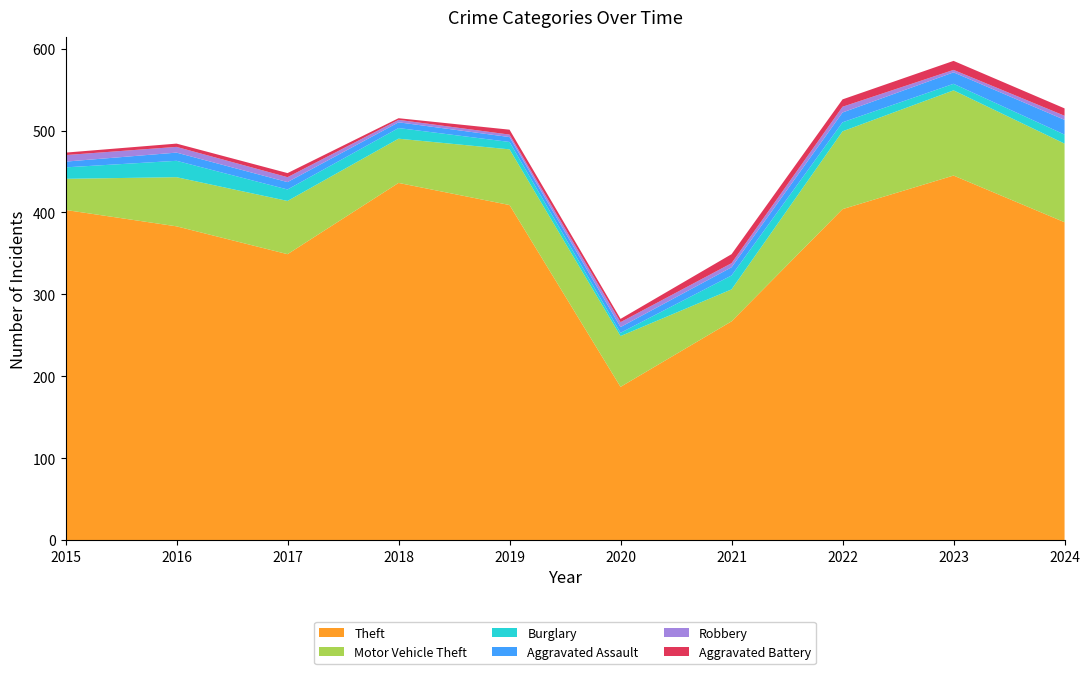

Reading left to right, list all the values displayed in this chart.

Theft: 2015=403	2016=383	2017=349	2018=436	2019=409	2020=187	2021=267	2022=404	2023=445	2024=388
Motor Vehicle Theft: 2015=38	2016=60	2017=65	2018=54	2019=68	2020=62	2021=39	2022=95	2023=104	2024=96
Burglary: 2015=14	2016=20	2017=14	2018=13	2019=9	2020=4	2021=17	2022=11	2023=8	2024=11
Aggravated Assault: 2015=7	2016=10	2017=9	2018=7	2019=6	2020=7	2021=10	2022=12	2023=14	2024=18
Robbery: 2015=8	2016=7	2017=6	2018=3	2019=3	2020=6	2021=5	2022=7	2023=3	2024=5
Aggravated Battery: 2015=3	2016=4	2017=5	2018=2	2019=6	2020=4	2021=11	2022=9	2023=11	2024=9